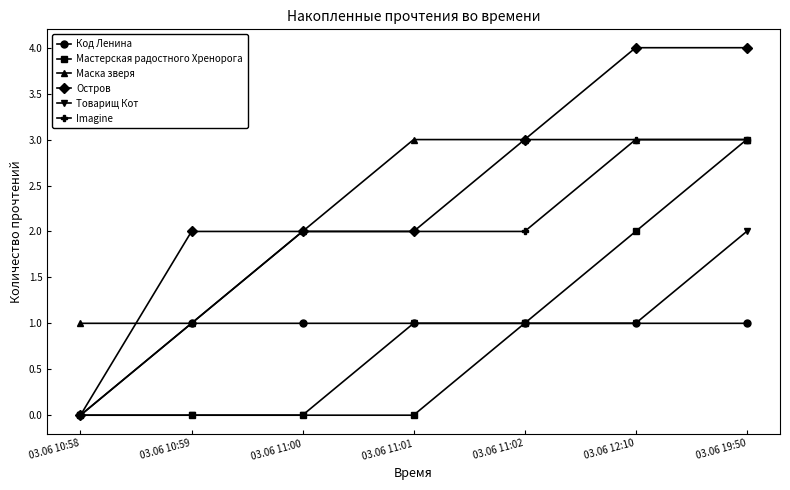

True or false: Imagine has a value of 3 at 03.06 12:10.

True